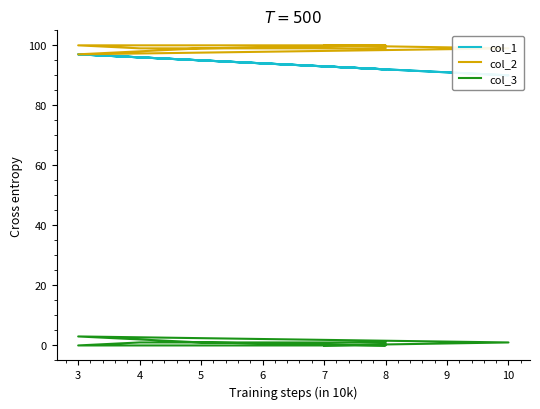

How many lines are shown in the chart?

3